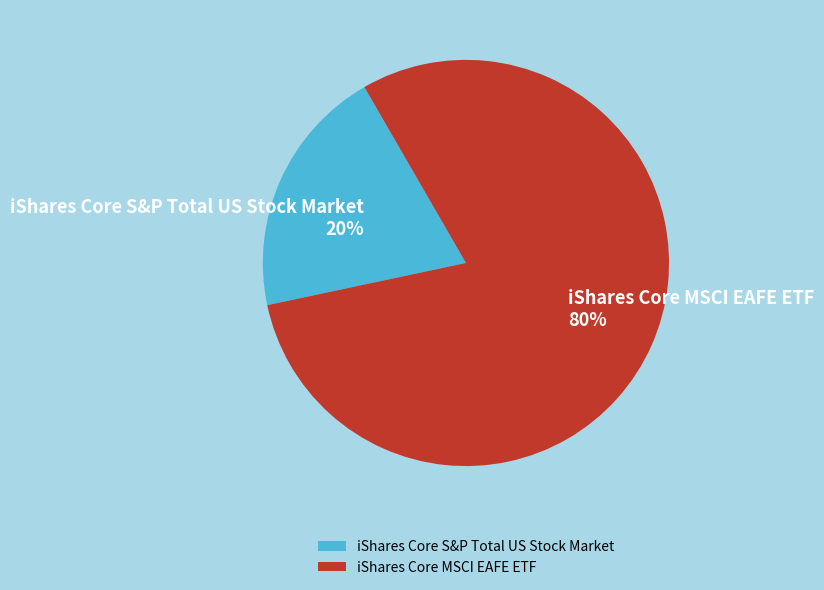

What is the majority slice?

iShares Core MSCI EAFE ETF